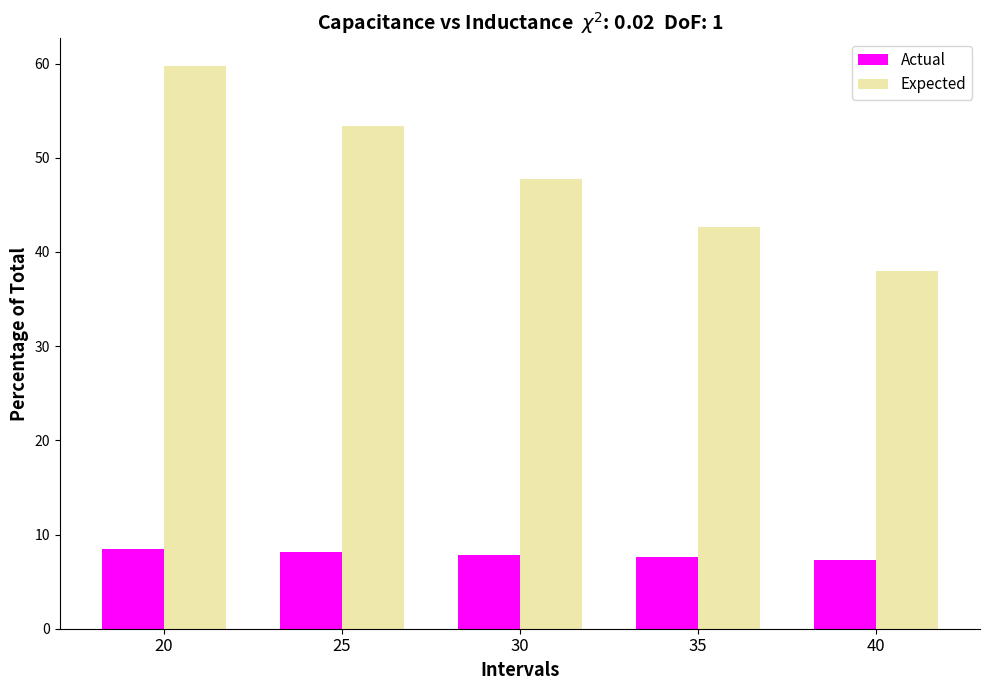

Rank the series by their average value, from lowest to highest.

Actual, Expected